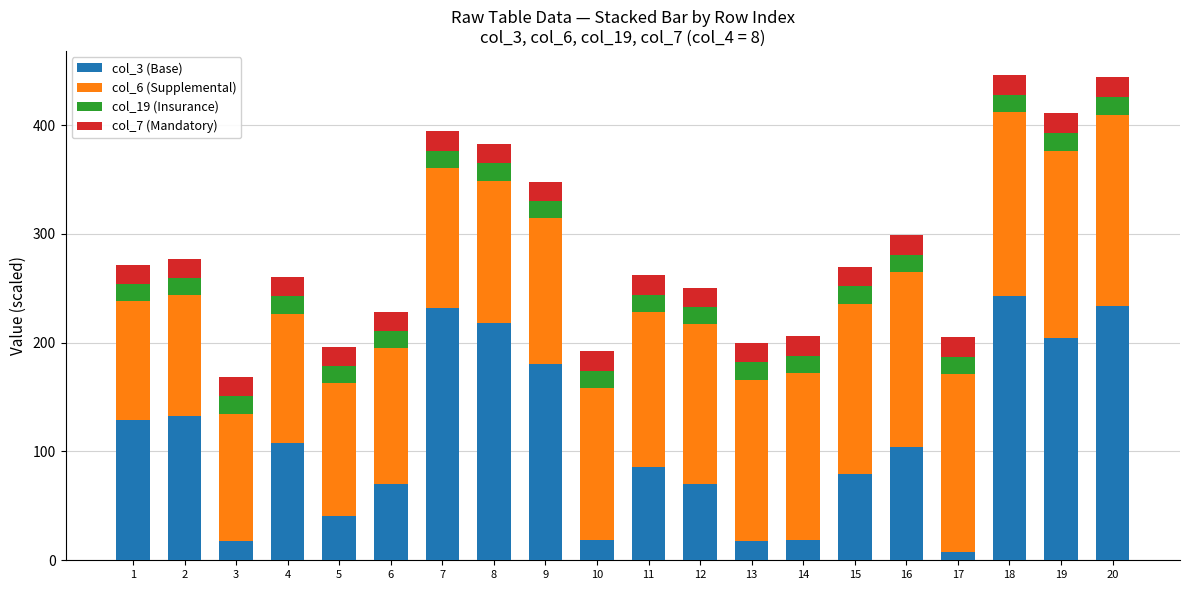

What is the difference between the col_3 (Base) values at 19 and 10?

185.4